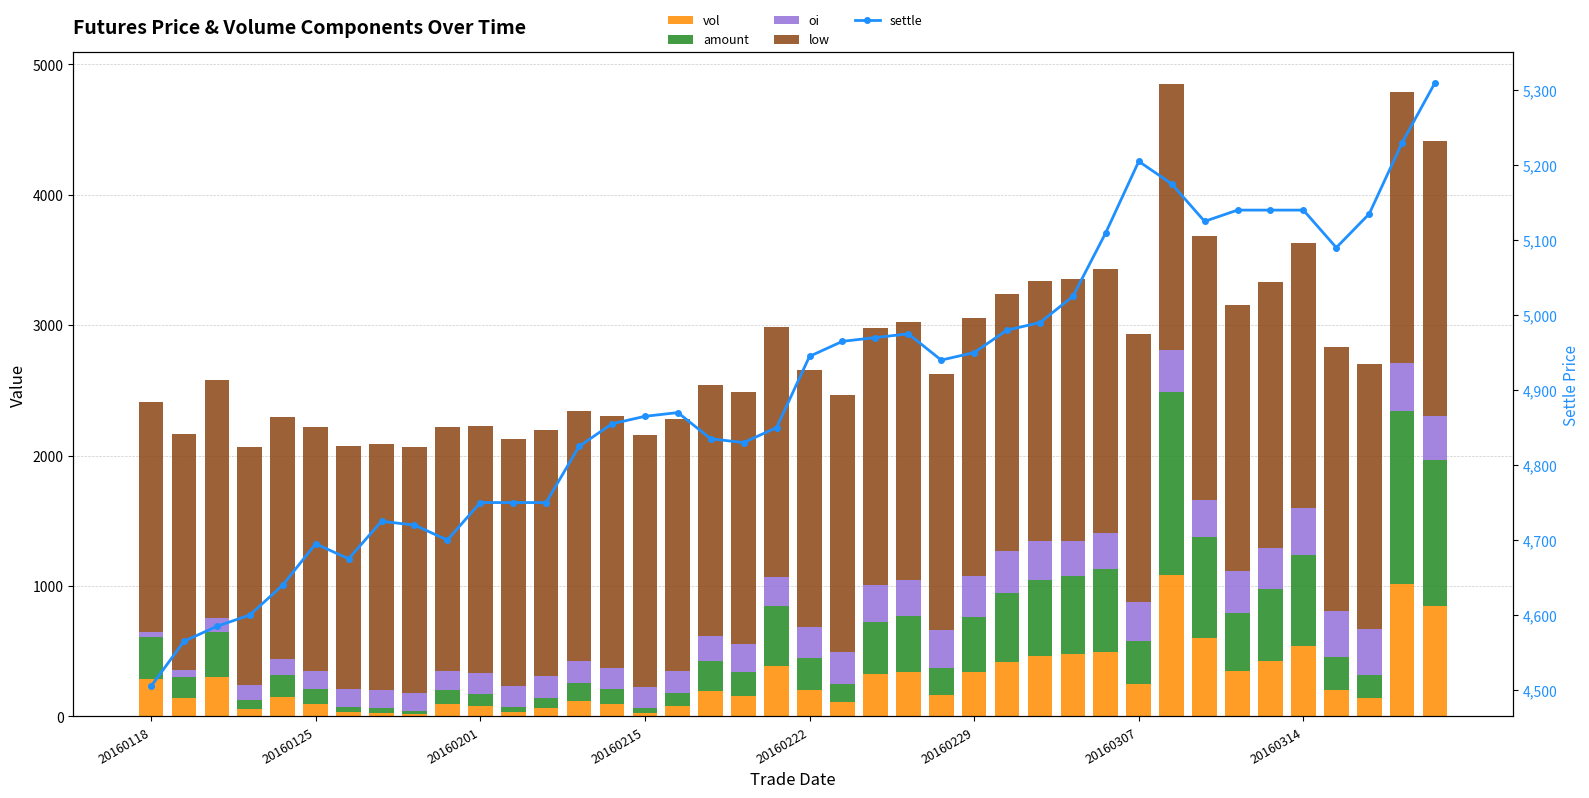

What is the sum of all oi values?

9025.2